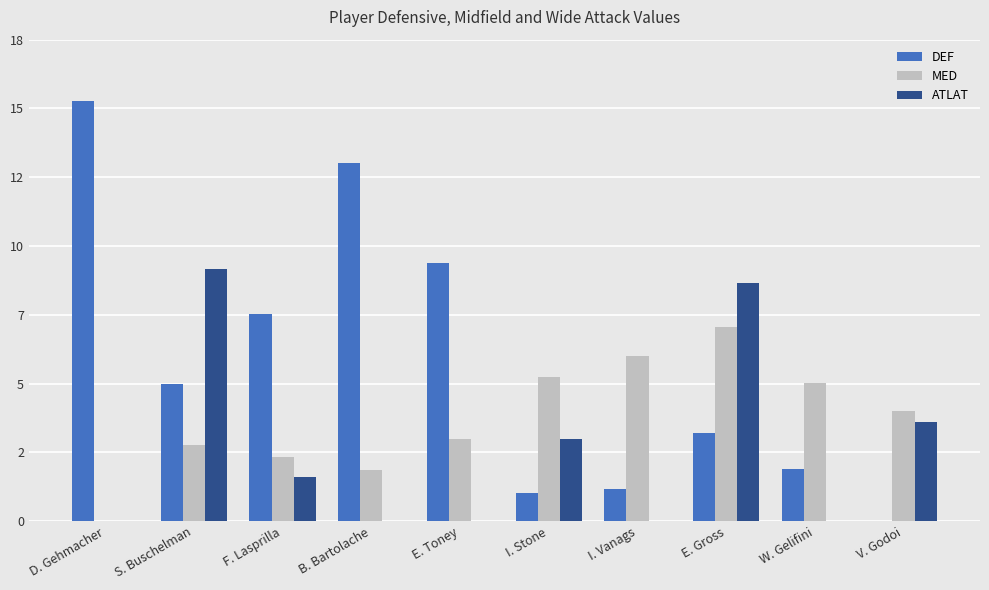

What are all the series names shown in the legend?

DEF, MED, ATLAT